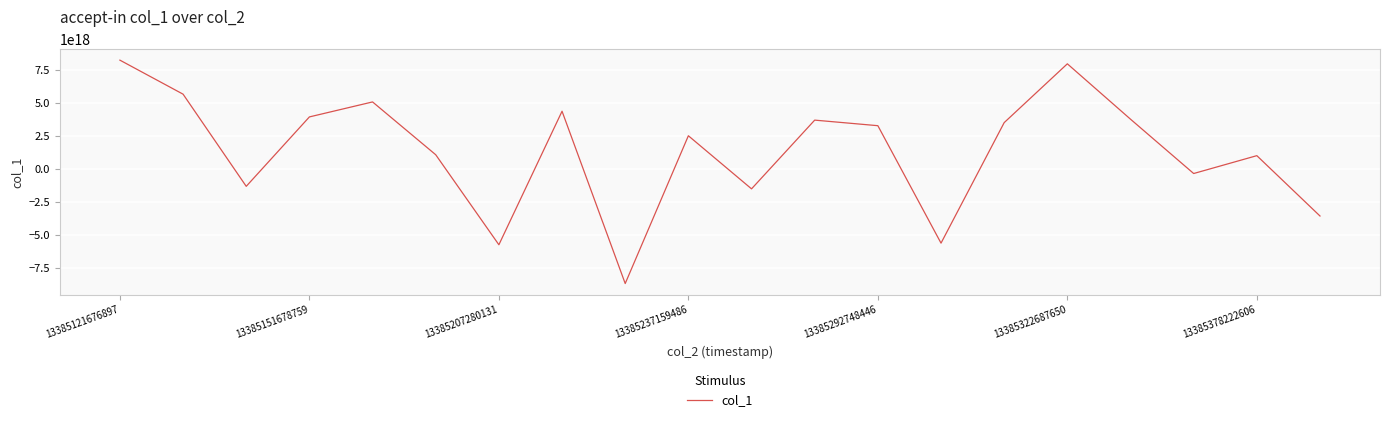

How many lines are shown in the chart?

1